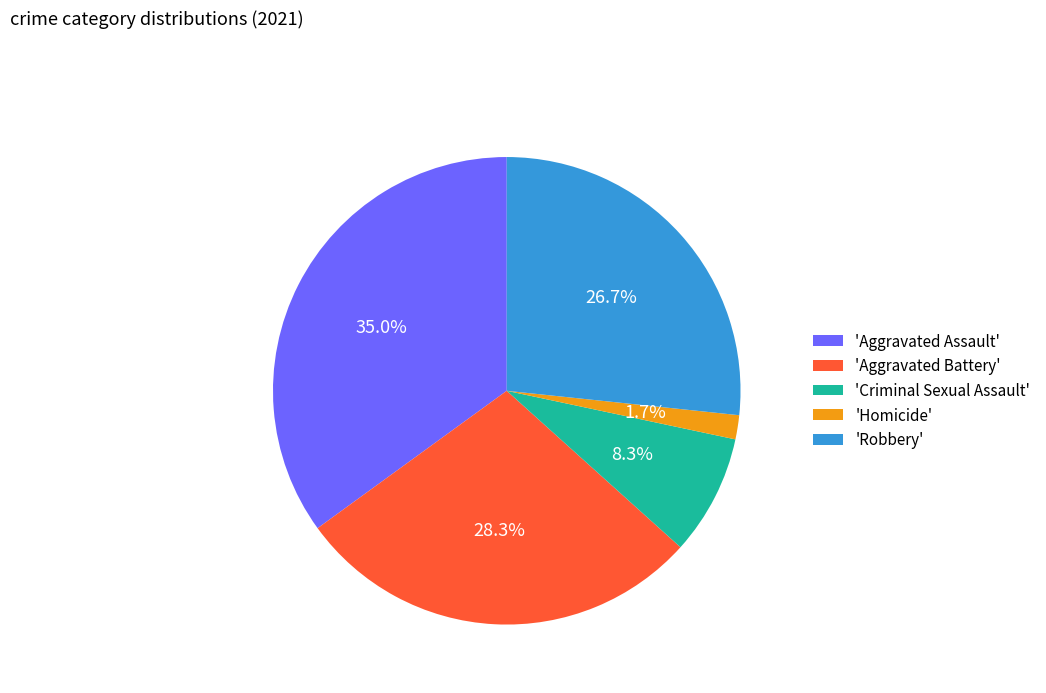

Does 'Aggravated Assault' represent more than half of the total?

No